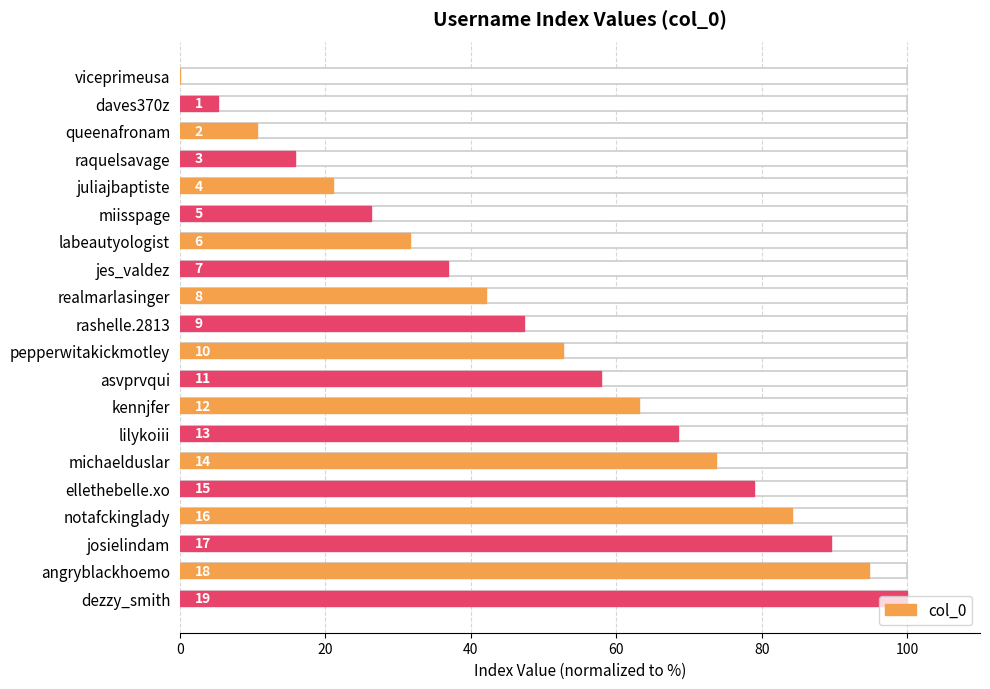

How many data points are above 52?

10